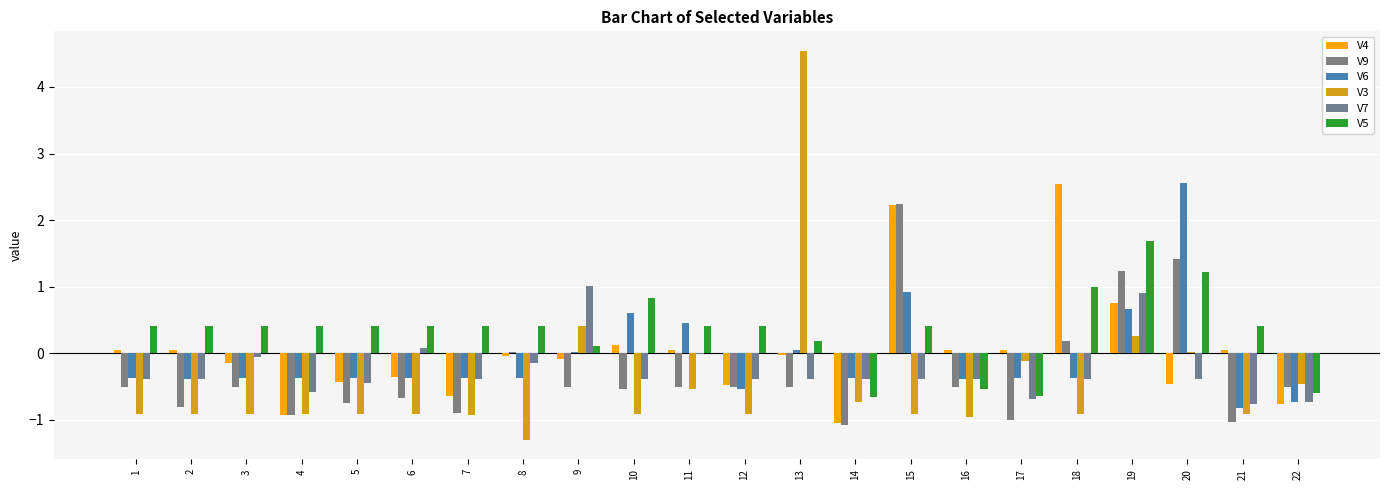

What is the total value across all series at 18?

2.1